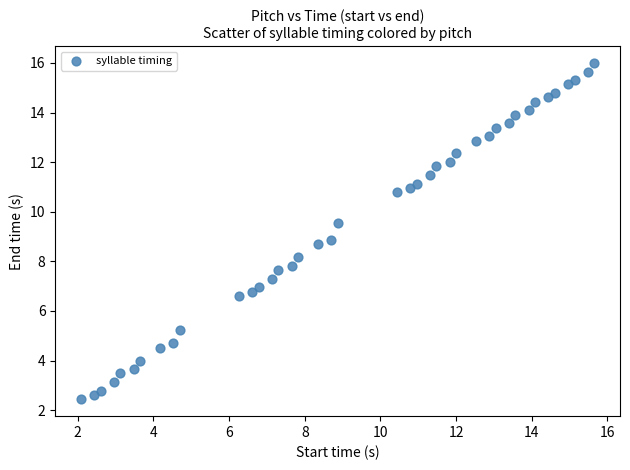

What is the range of Y values (max minus min)?

13.6